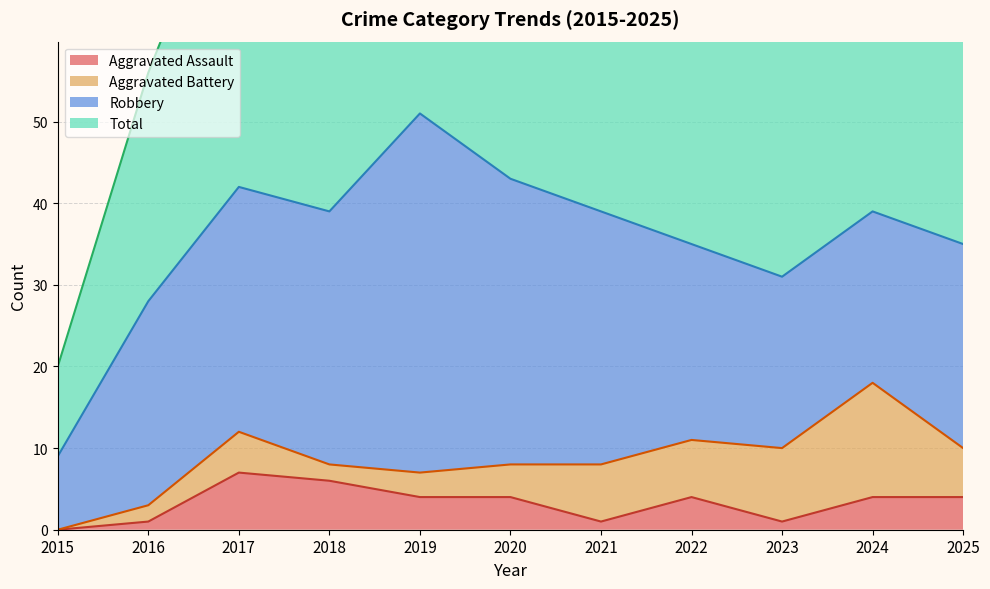

What is the maximum value for Aggravated Assault?

7